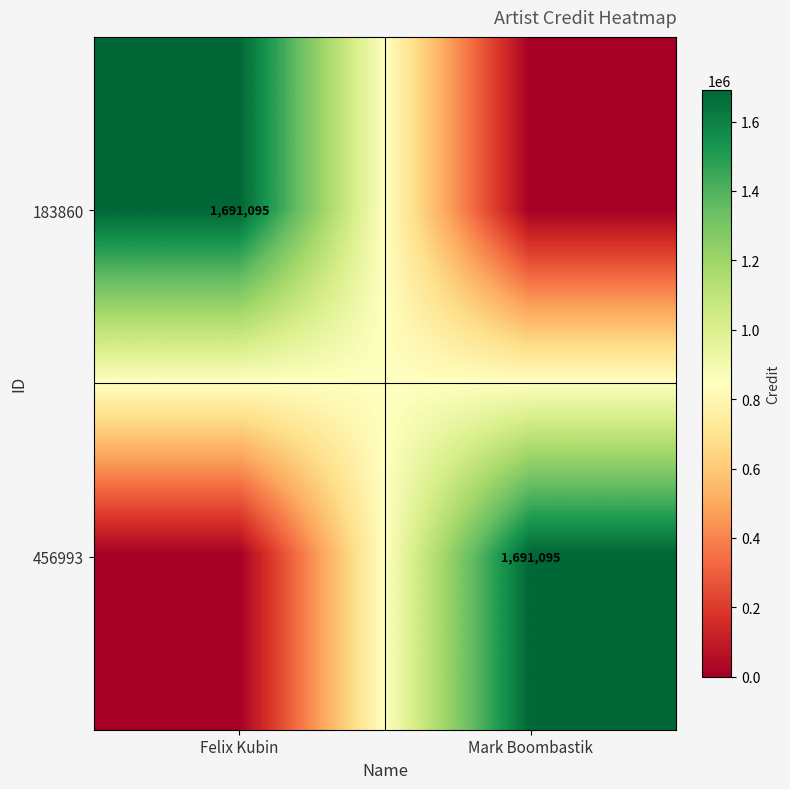

What is the greatest value displayed?

1691095